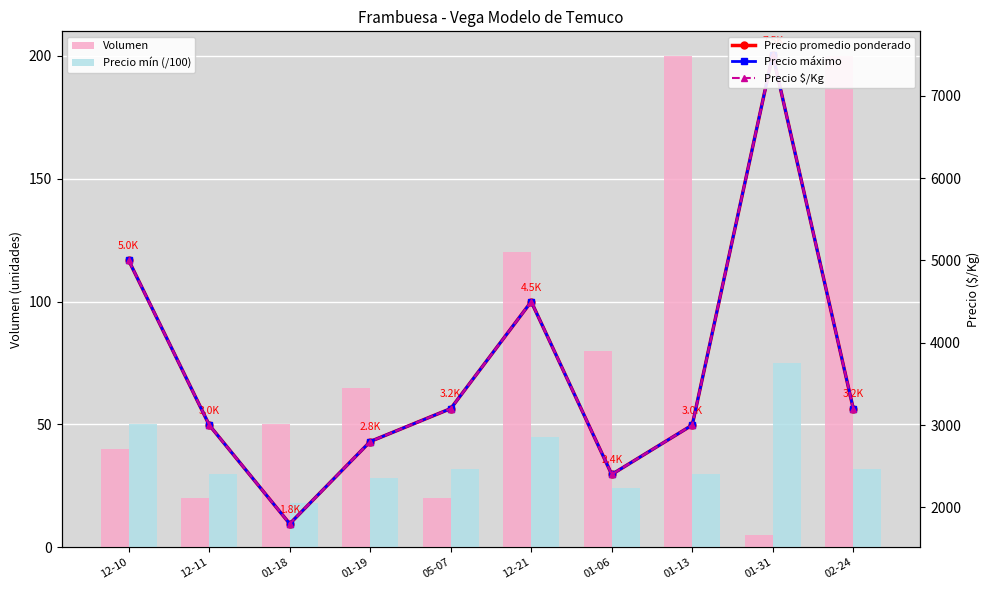

At which label is Precio $/Kg closest to 4650?

12-21